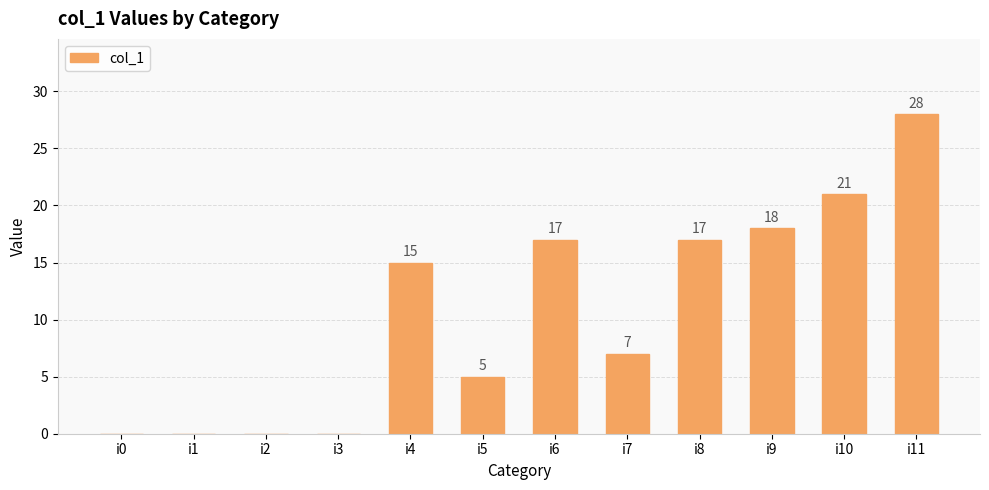

Are the bars horizontal?

No